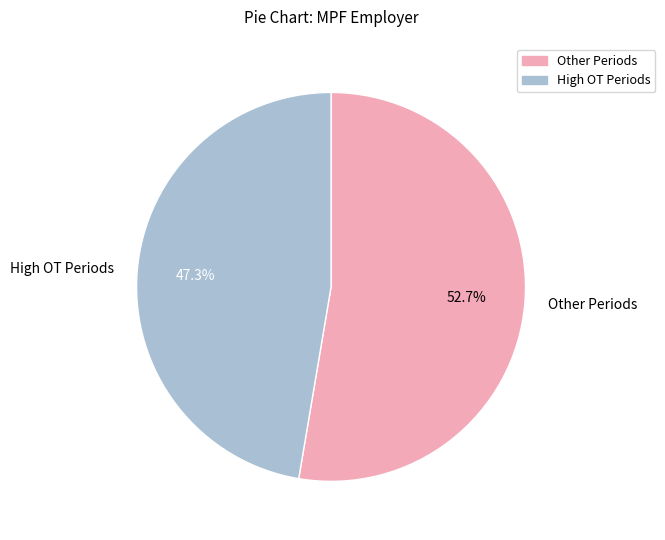

Which has a higher value, High OT Periods or Other Periods?

Other Periods